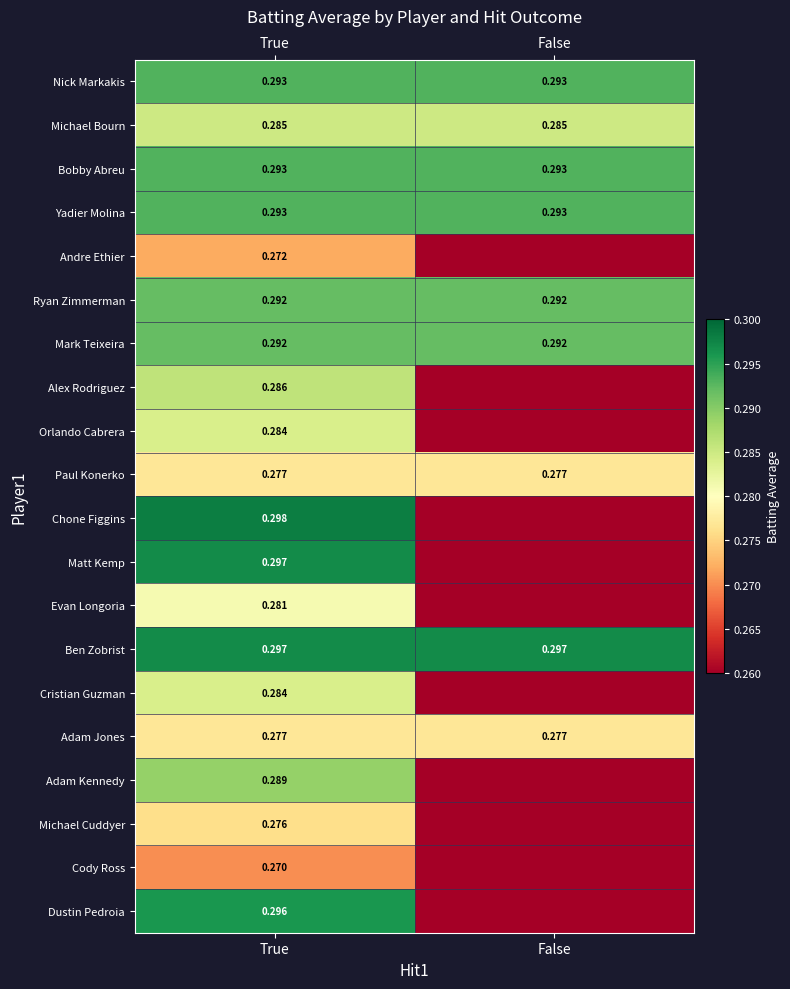

List the series in order of their peak value, lowest first.

Cody Ross, Andre Ethier, Michael Cuddyer, Paul Konerko, Adam Jones, Evan Longoria, Orlando Cabrera, Cristian Guzman, Michael Bourn, Alex Rodriguez, Adam Kennedy, Ryan Zimmerman, Mark Teixeira, Nick Markakis, Bobby Abreu, Yadier Molina, Dustin Pedroia, Matt Kemp, Ben Zobrist, Chone Figgins